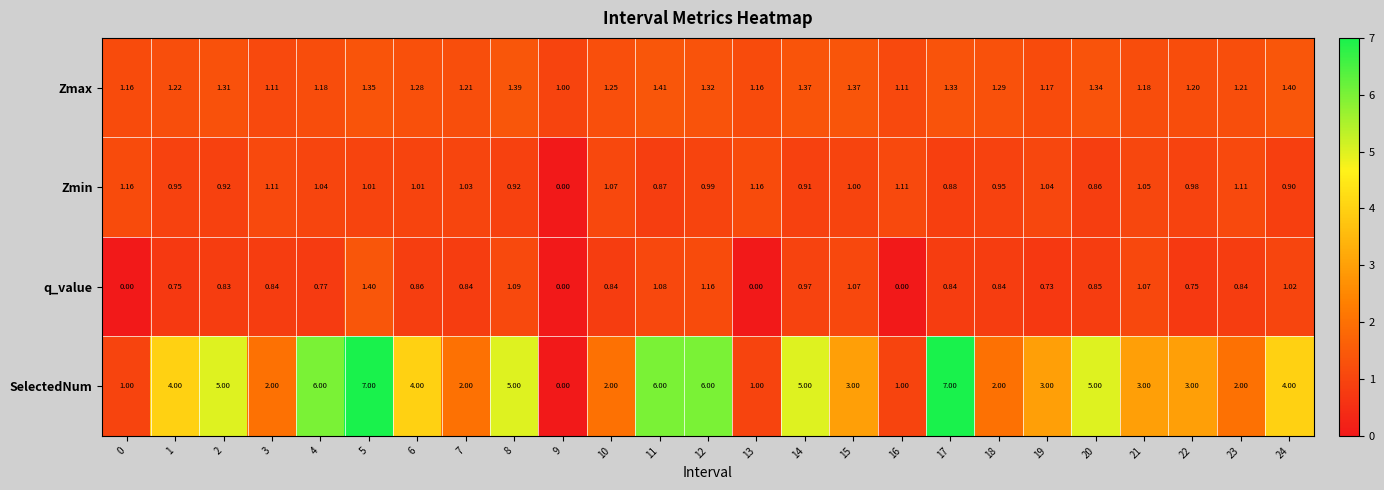

How many series are shown in this chart?

4